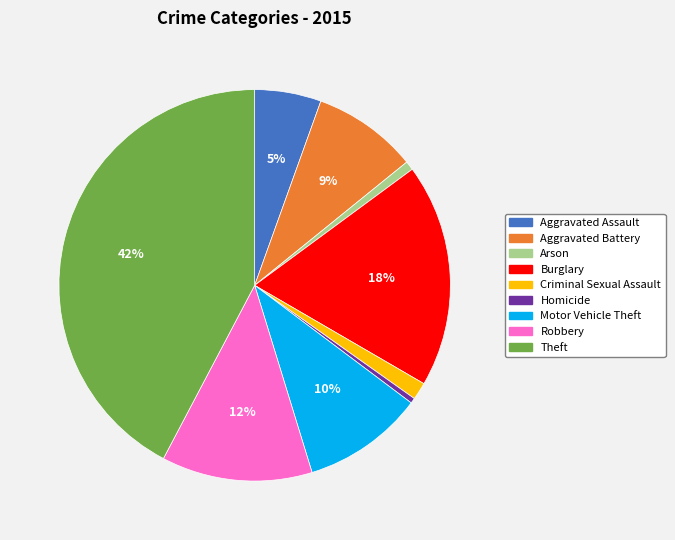

Between Homicide and Robbery, which is larger?

Robbery